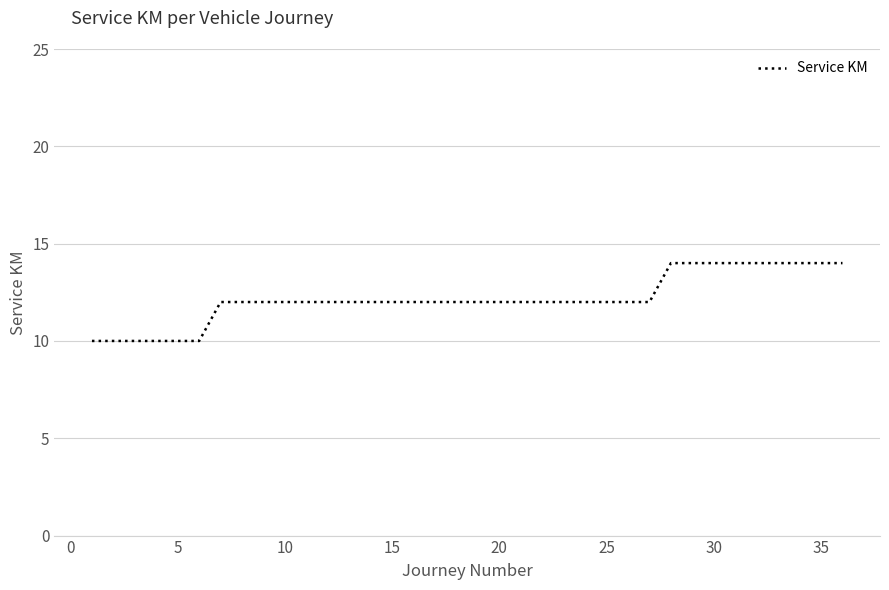

Is this an area chart (filled region under the line)?

No